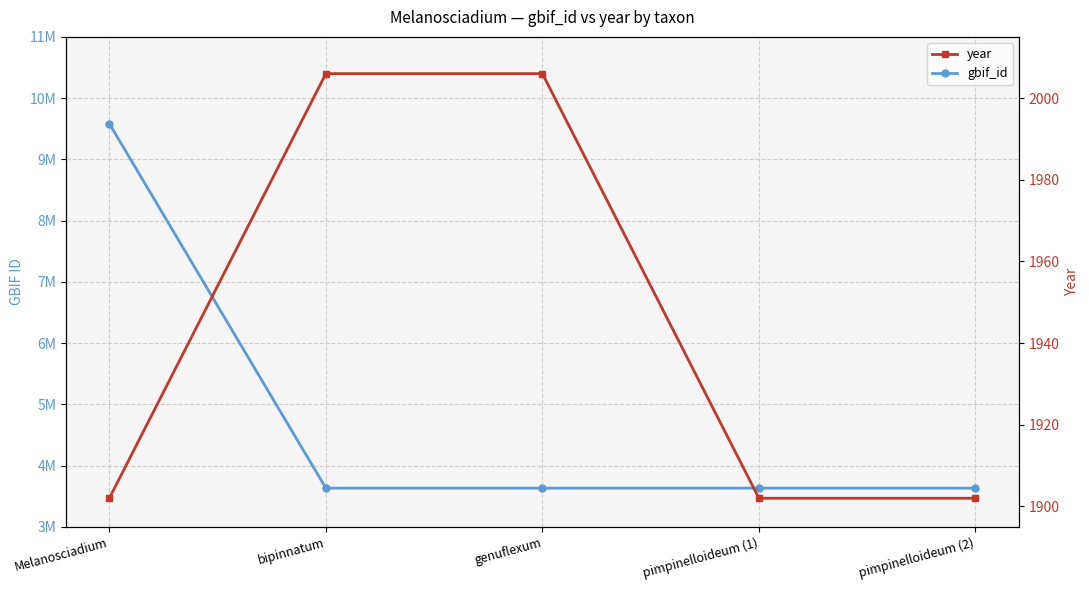

What position from the left is bipinnatum?

2